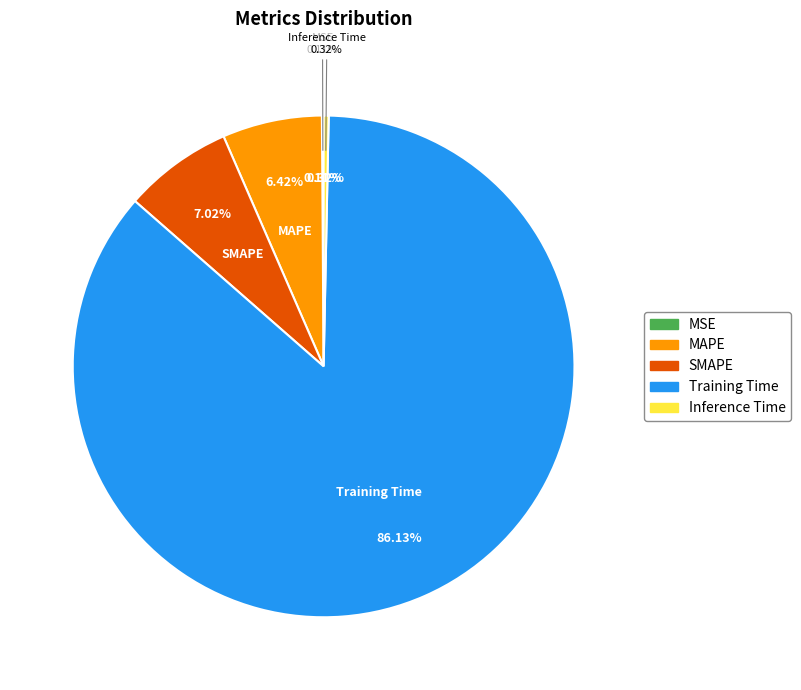

To the nearest percent, what is the difference between the largest and smallest slice percentages?

86%